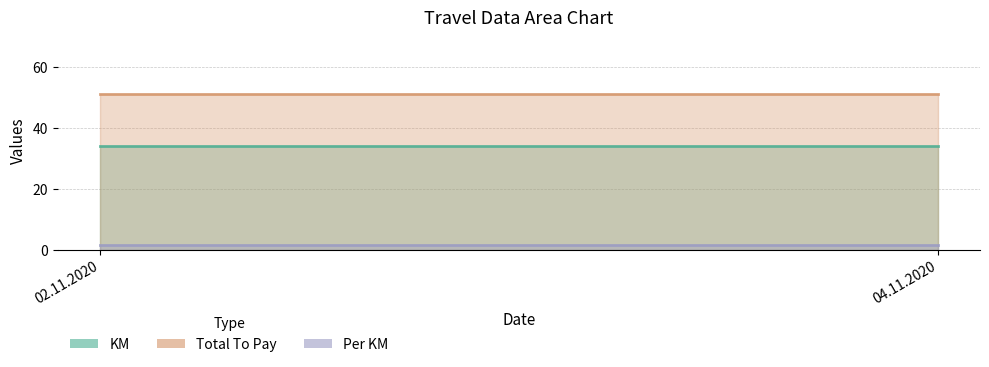

The value of KM at 04.11.2020 is 34.0. True or false?

True